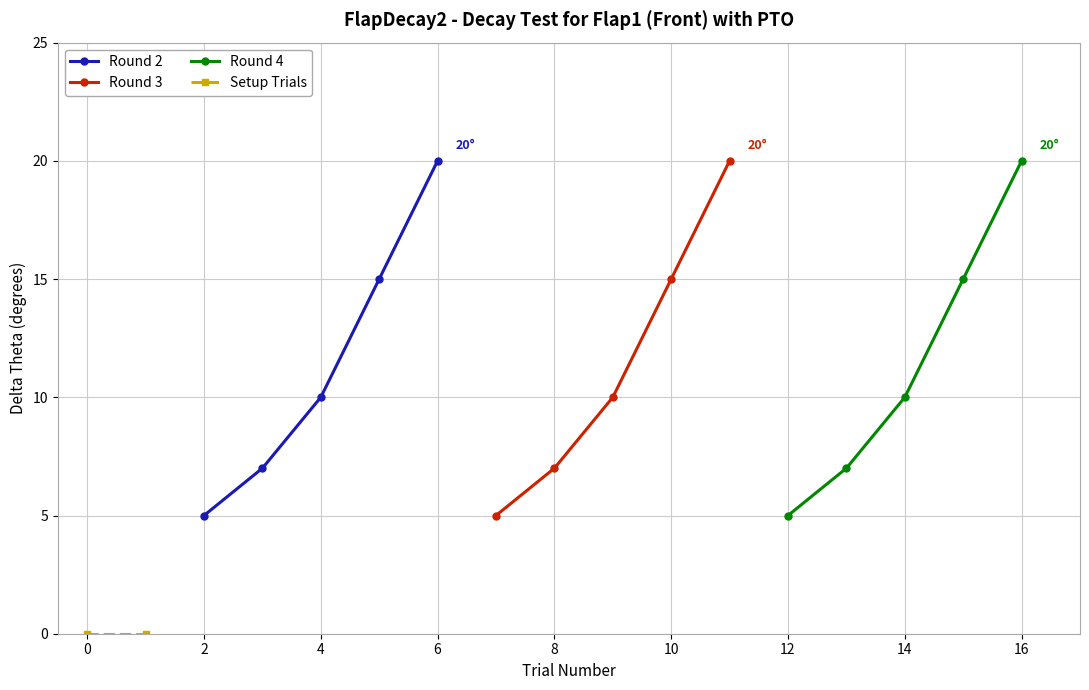

Is it true that Round 2 equals 1 at 2?

False